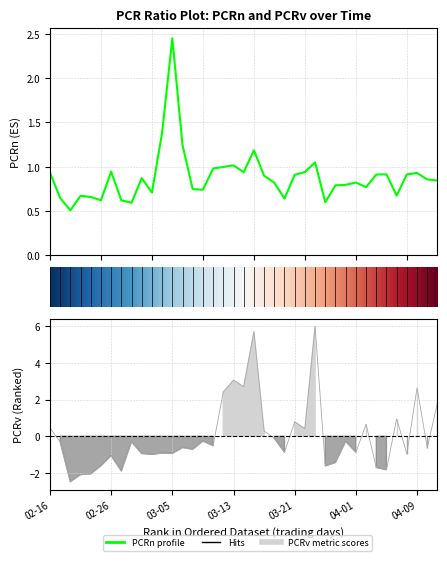

At which label does PCRv first exceed 0?

02-16